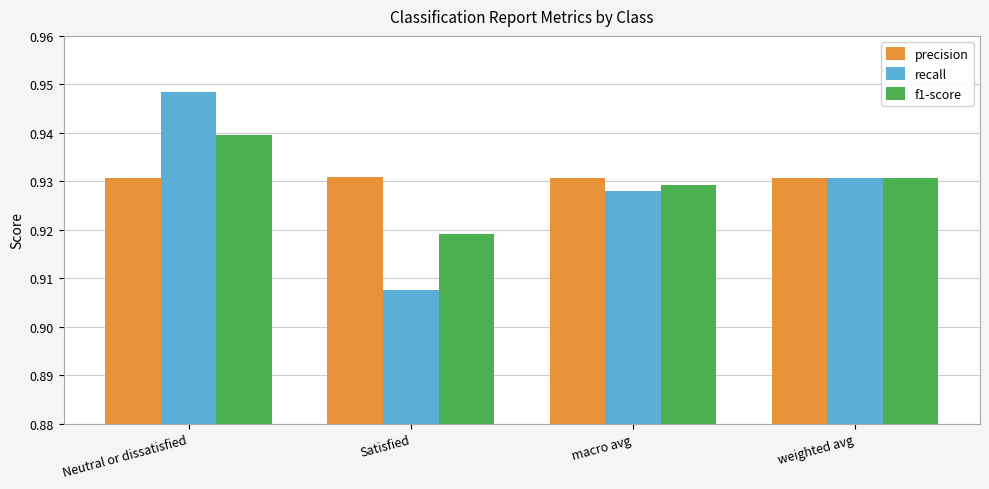

Does the chart contain any negative values?

No